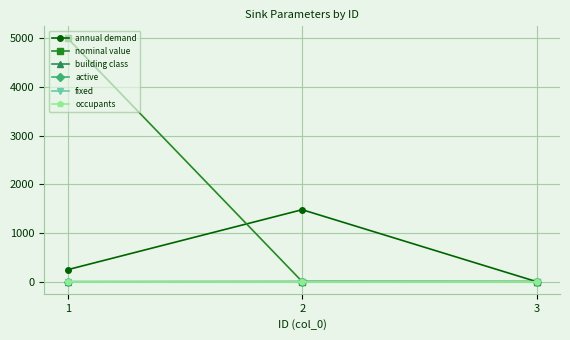

Rank the categories by active value from highest to lowest.

1, 2, 3